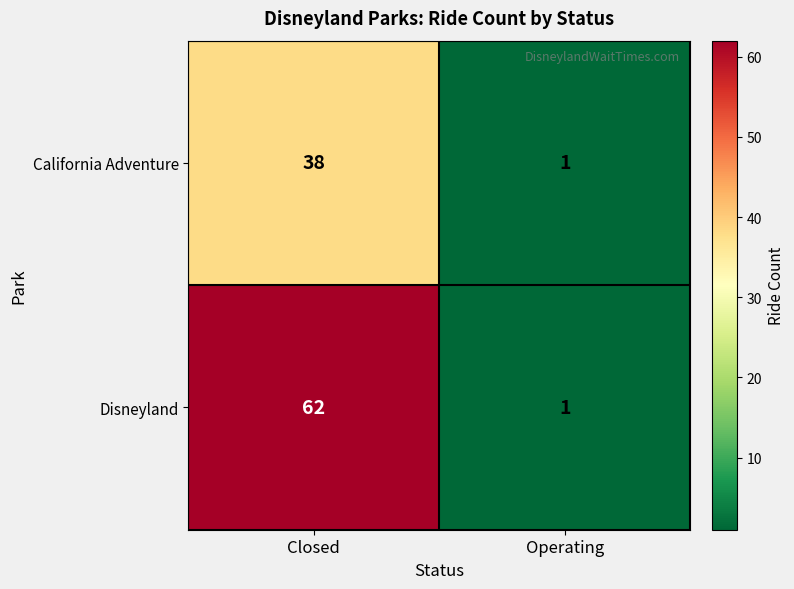

Rank the series by their maximum value, from highest to lowest.

Disneyland, California Adventure